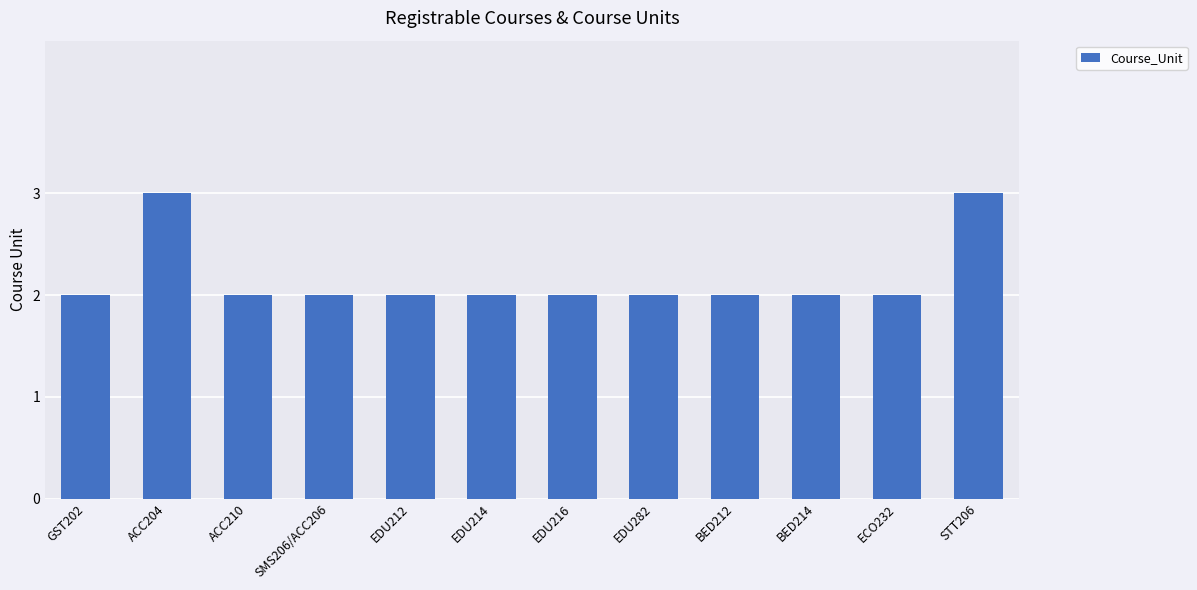

What is the maximum value shown in the chart?

3